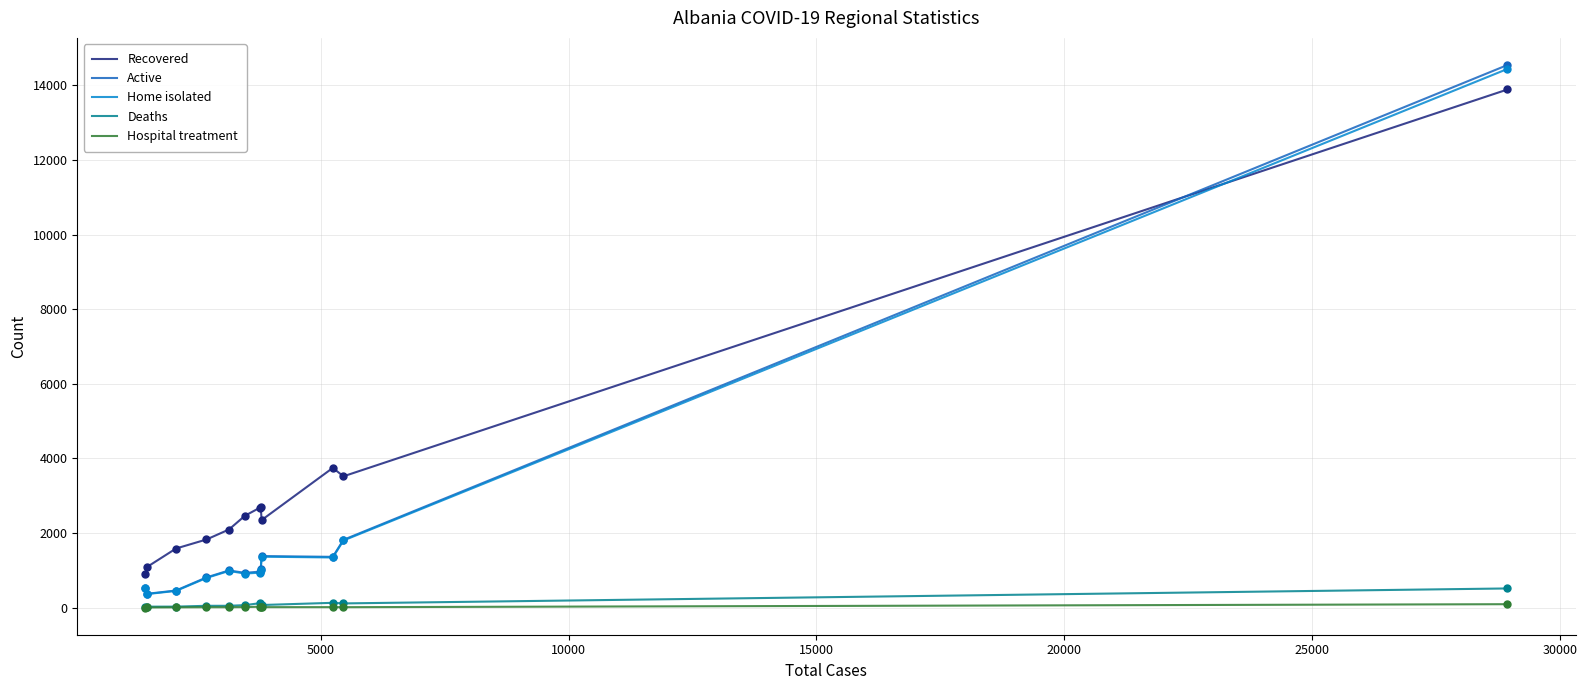

Which series has the widest spread of values?

Active